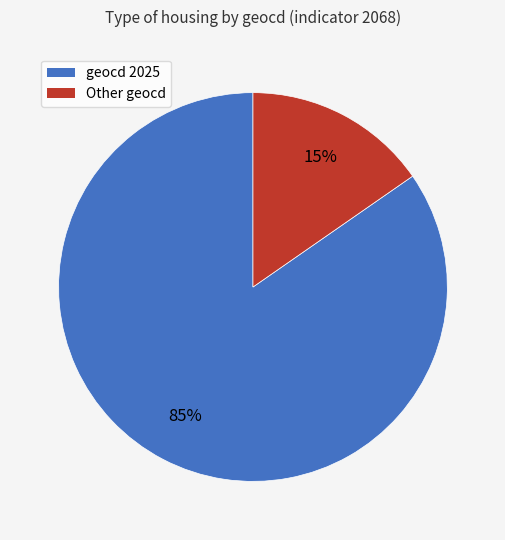

To the nearest percent, what is the average slice percentage?

50%